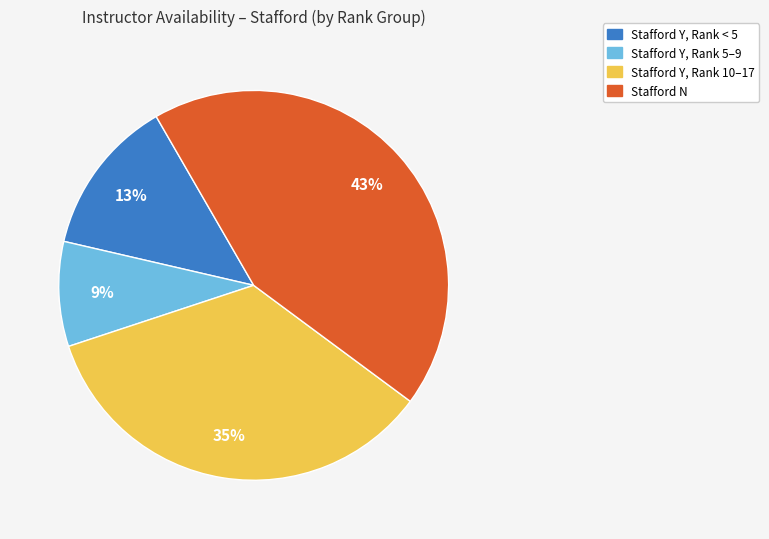

To the nearest percent, what is the average slice percentage?

25%